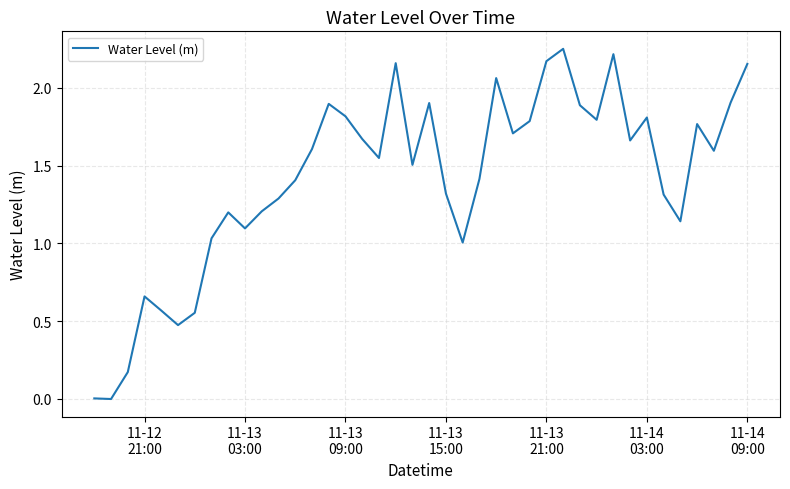

How many lines are shown in the chart?

1